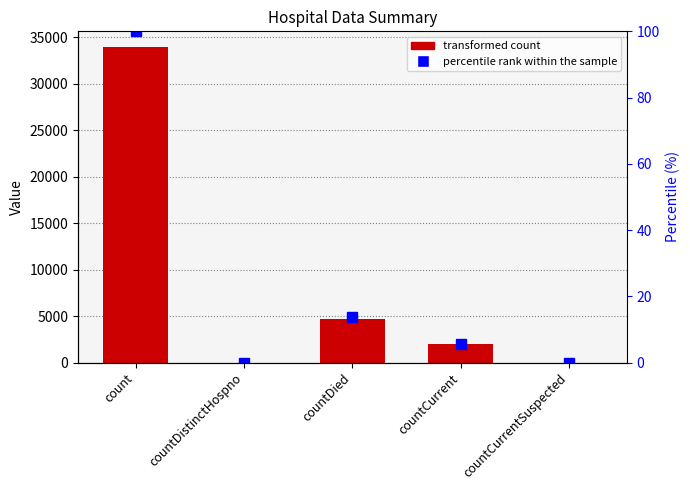

What is the label of the 4th bar from the left?

countCurrent